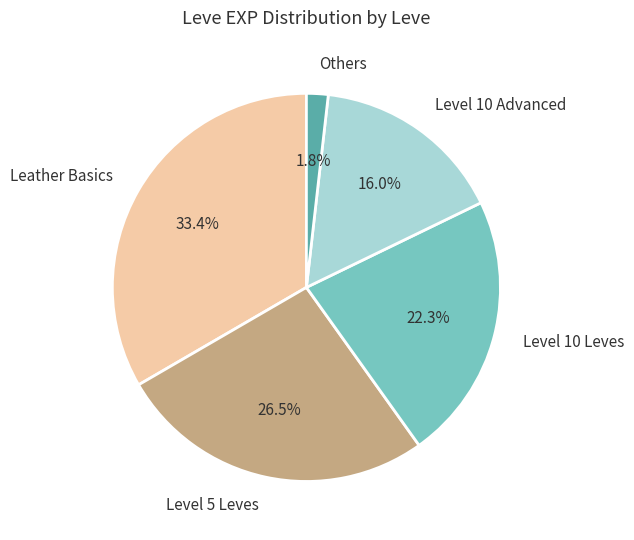

Is there a majority slice in this chart?

No